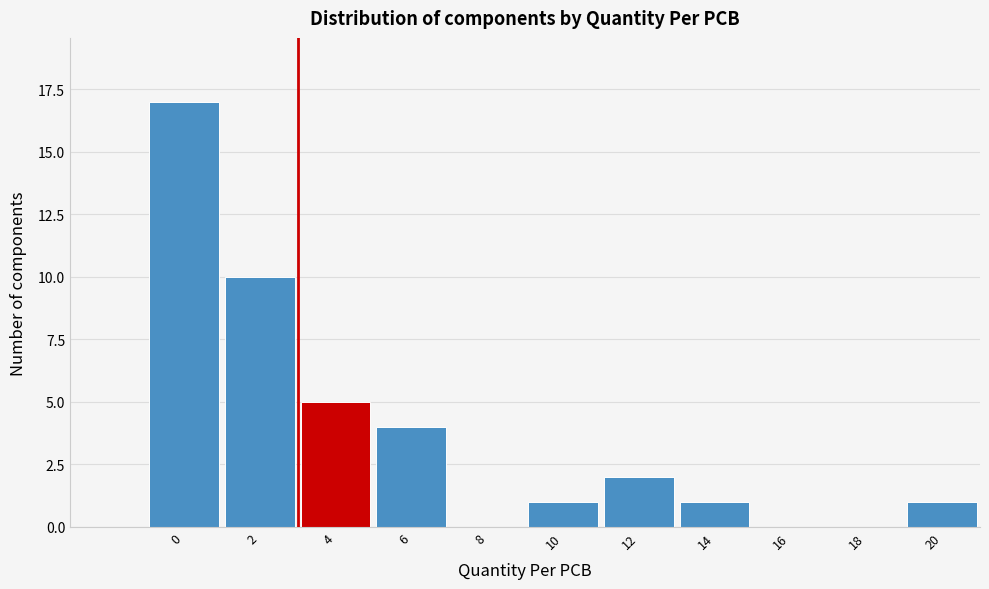

Reading left to right, what are all the values shown in this chart?

0=17	2=10	4=5	6=4	8=0	10=1	12=2	14=1	16=0	18=0	20=1